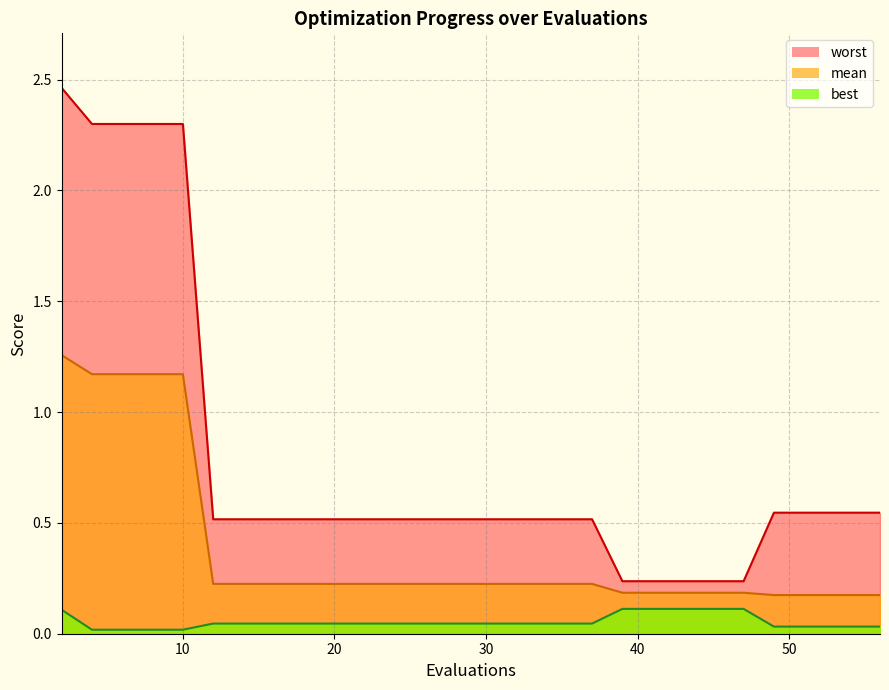

What are all the series names shown in the legend?

worst, mean, best